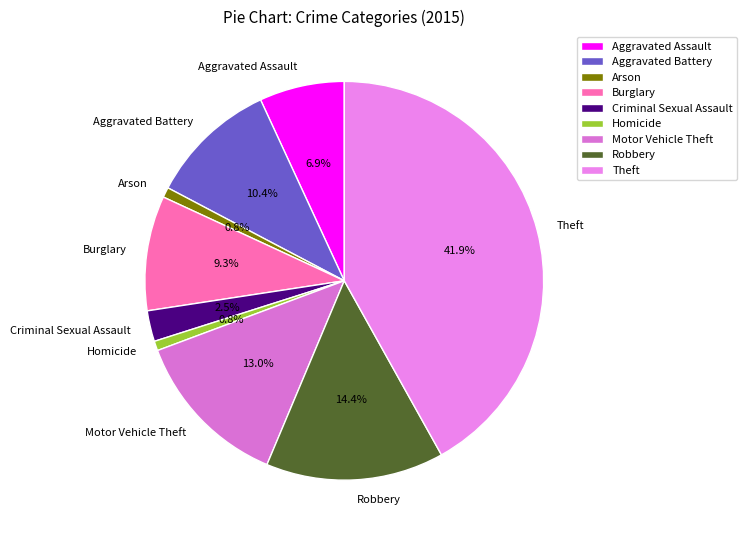

The Robbery slice represents 14% of the pie. True or false?

True